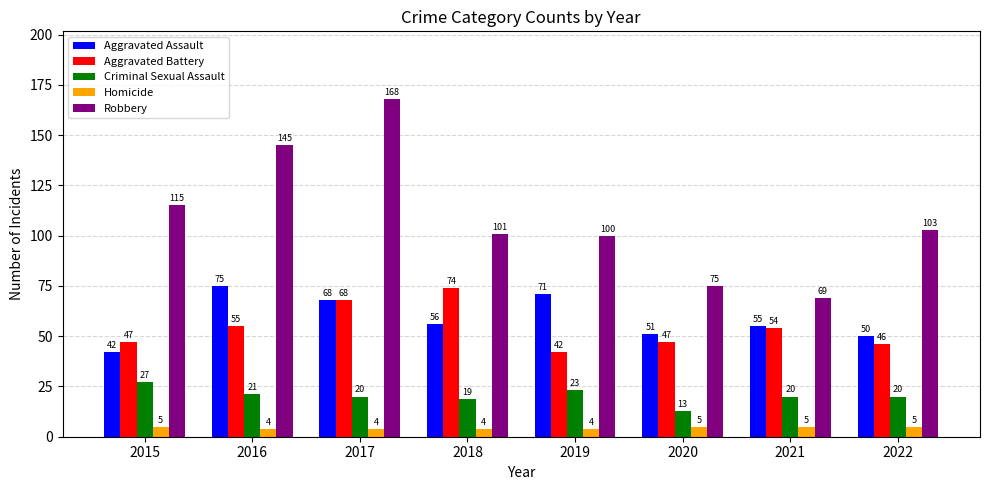

Reading left to right, what are all the values shown in this chart?

Aggravated Assault: 2015=42	2016=75	2017=68	2018=56	2019=71	2020=51	2021=55	2022=50
Aggravated Battery: 2015=47	2016=55	2017=68	2018=74	2019=42	2020=47	2021=54	2022=46
Criminal Sexual Assault: 2015=27	2016=21	2017=20	2018=19	2019=23	2020=13	2021=20	2022=20
Homicide: 2015=5	2016=4	2017=4	2018=4	2019=4	2020=5	2021=5	2022=5
Robbery: 2015=115	2016=145	2017=168	2018=101	2019=100	2020=75	2021=69	2022=103